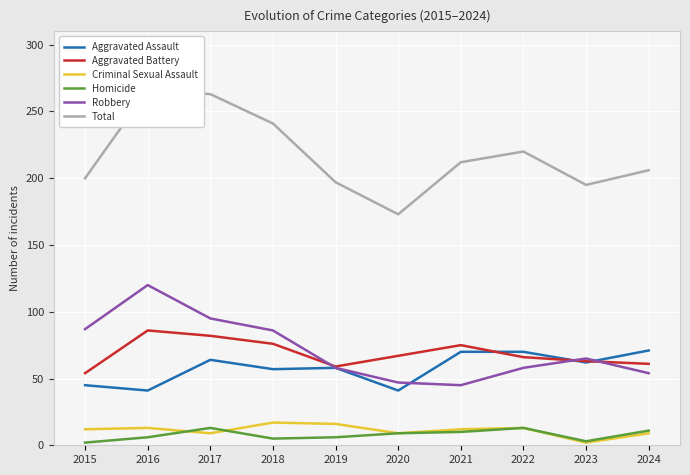

At 2018, list the series in order from largest to smallest.

Total, Robbery, Aggravated Battery, Aggravated Assault, Criminal Sexual Assault, Homicide